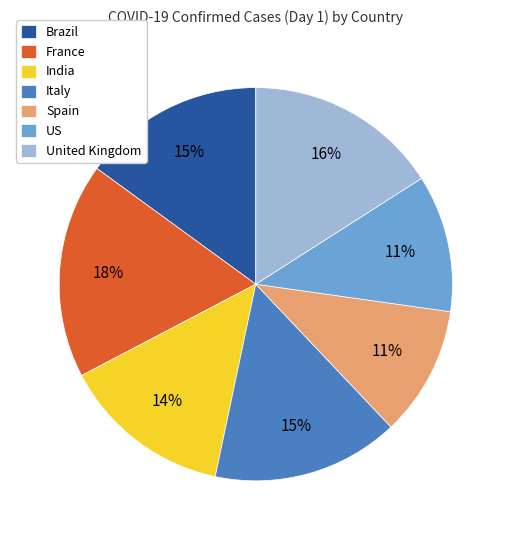

To the nearest percent, what percentage of the pie is Brazil?

15%